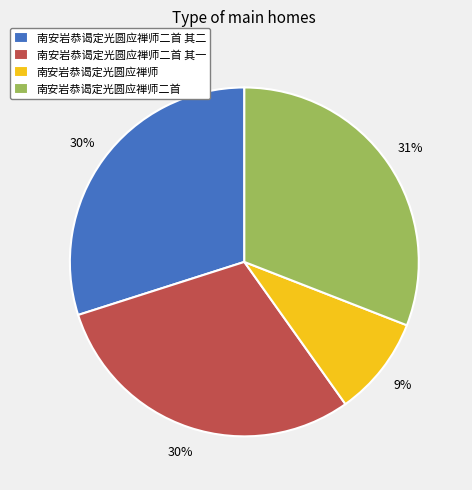

To the nearest percent, what portion does 南安岩恭谒定光圆应禅师 represent?

9%